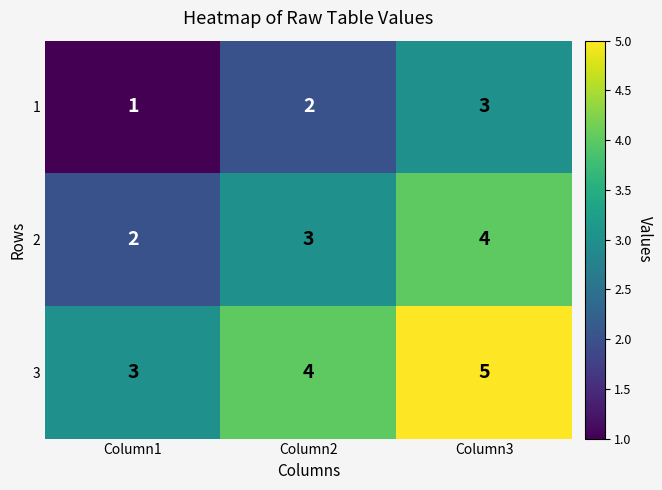

The 2 series shows 3 at Column2. True or false?

True